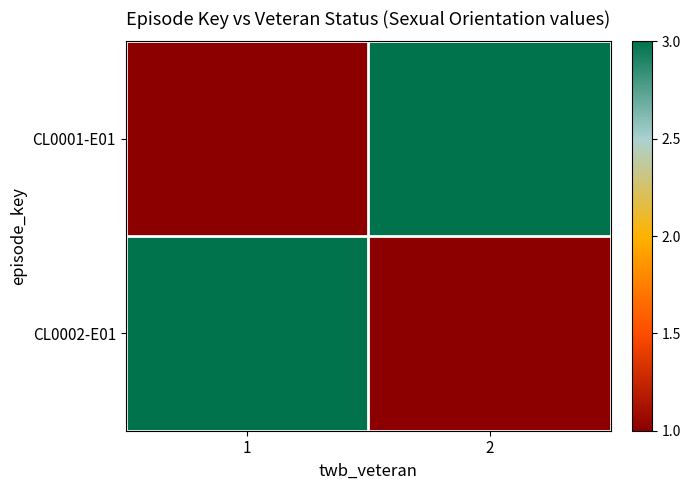

Which series has the widest spread of values?

CL0001-E01